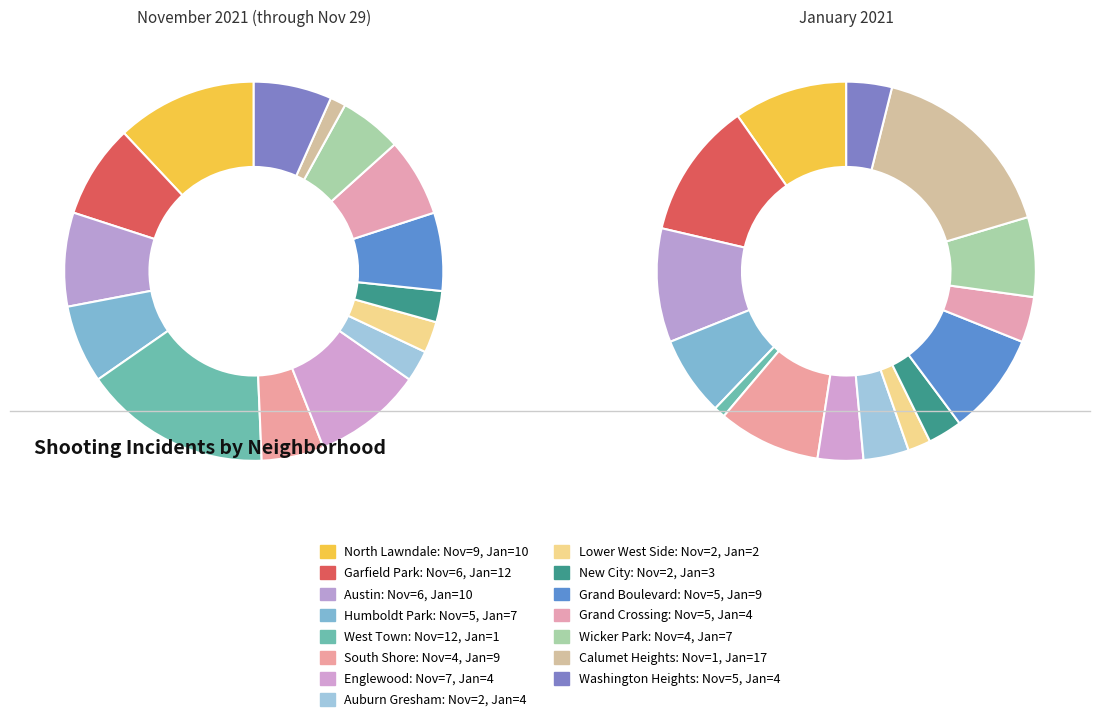

Rank the series by their average value, from highest to lowest.

January 2021, November 2021